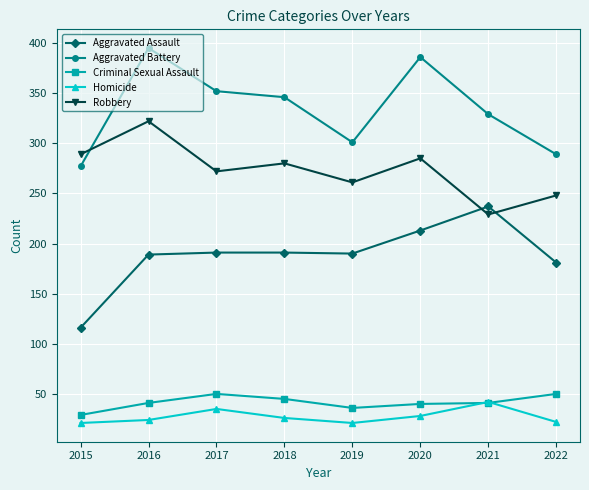

Between 2018 and 2019, which series saw the biggest shift?

Aggravated Battery